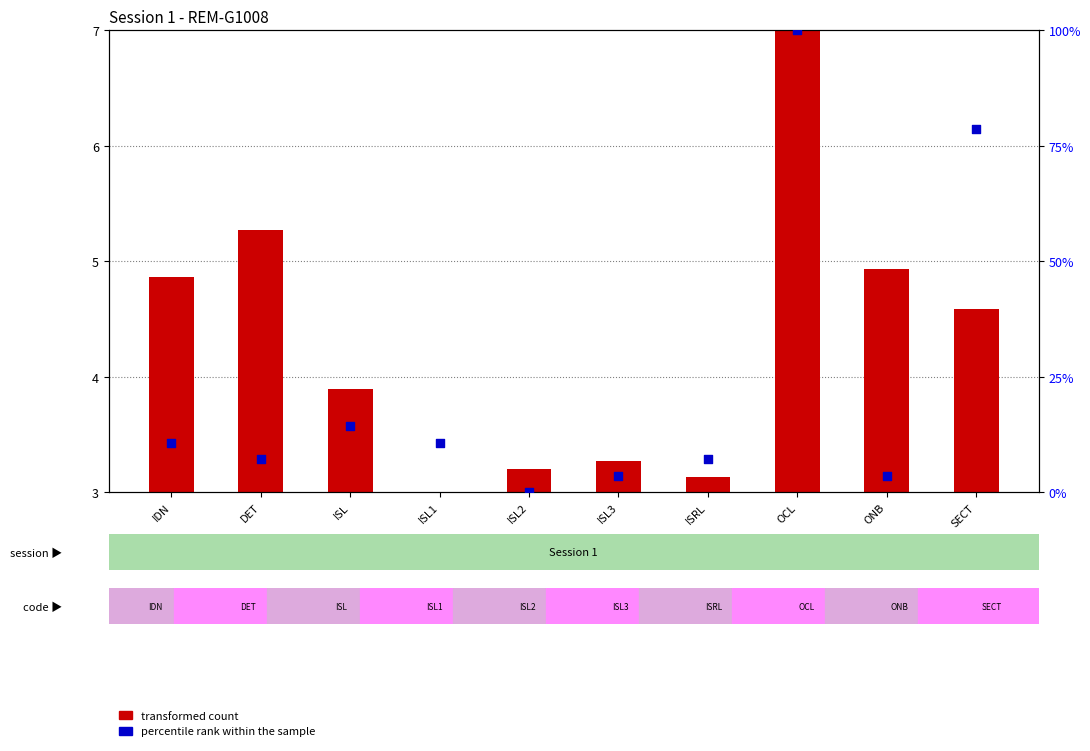

Which series has the largest total across all categories?

percentile rank within the sample